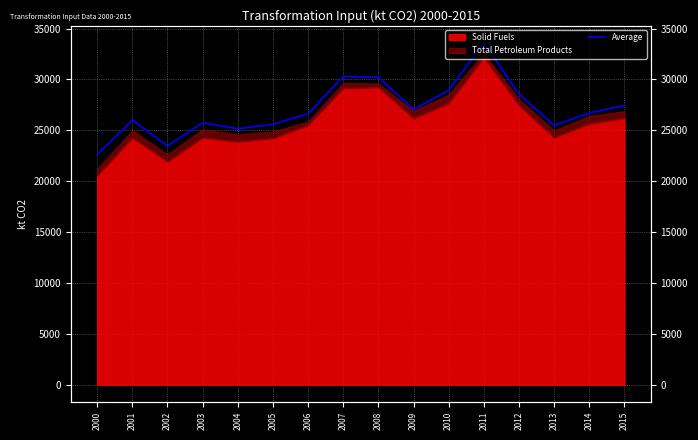

What is the sum of the values at 2004 and 2000?

47759.6